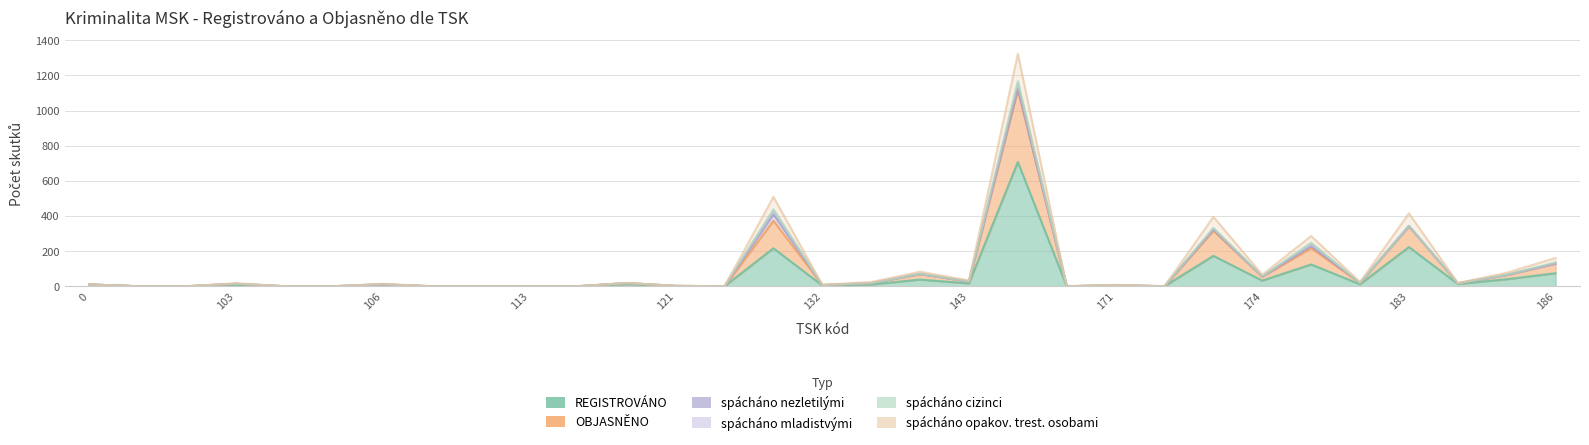

Between 151 and 104, which is larger?

151